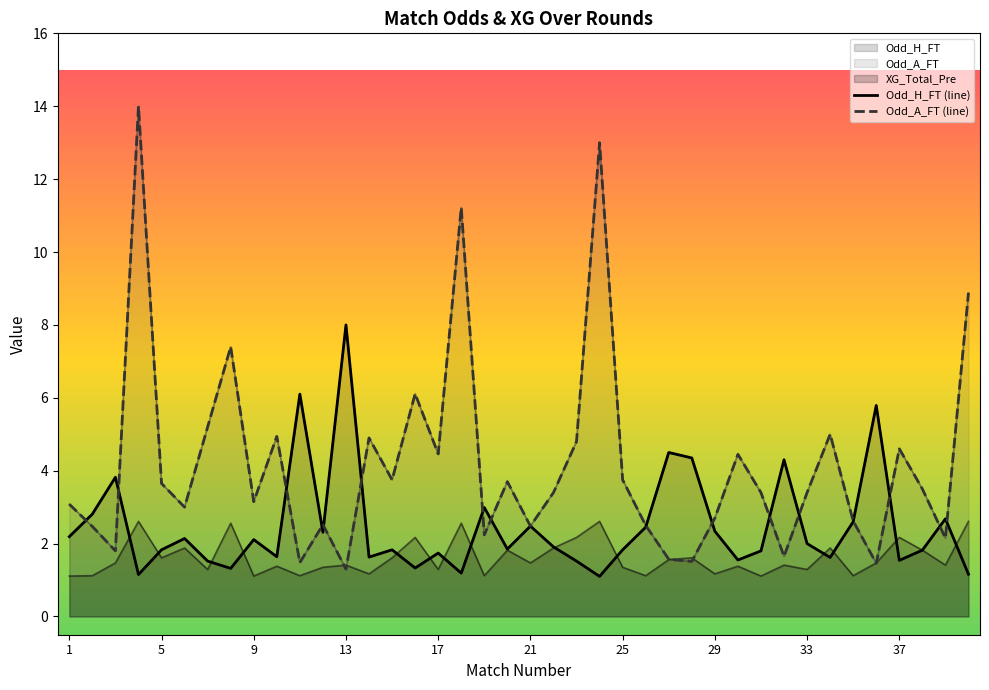

At which category is the sum across all series the highest?

4